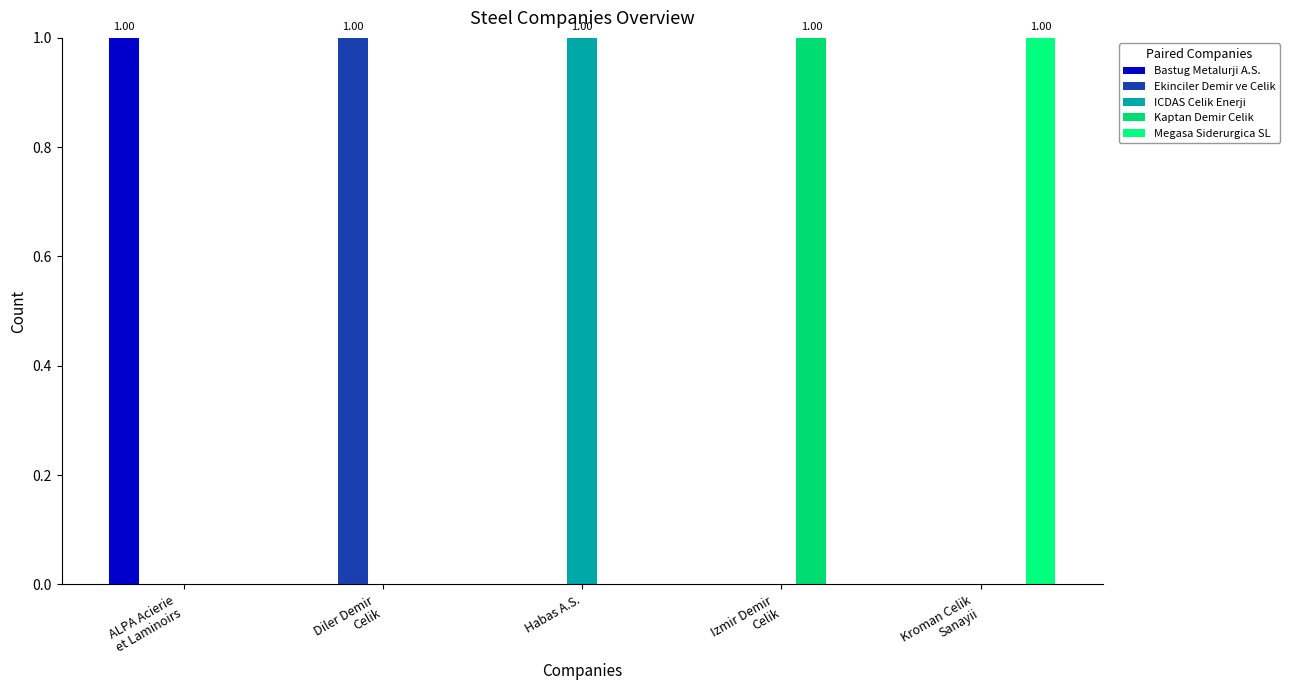

Count the number of data series in this chart.

5